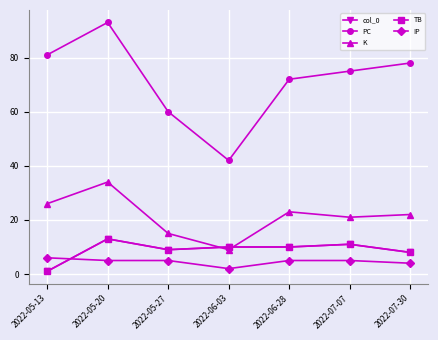

What is the difference between the second highest and minimum values in the PC series?

39